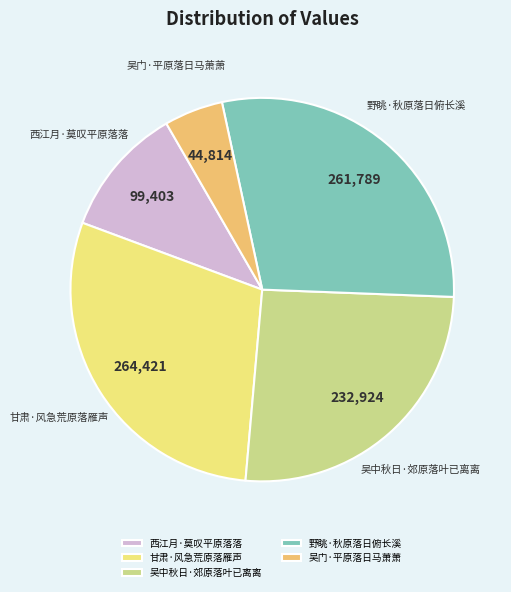

Which has a higher value, 甘肃·风急荒原落雁声 or 吴中秋日·郊原落叶已离离?

甘肃·风急荒原落雁声